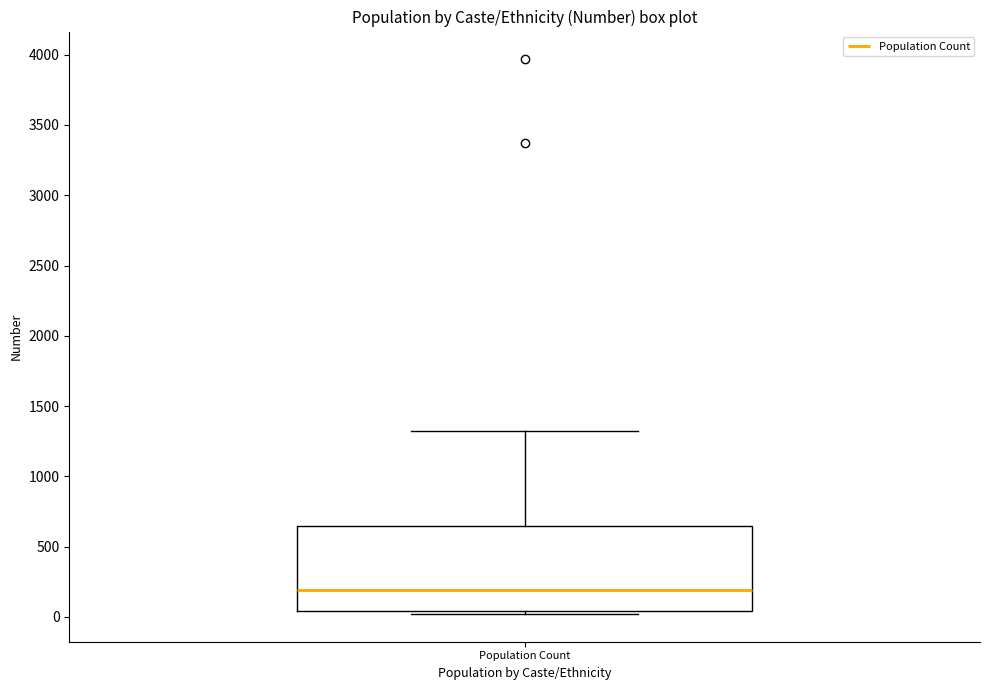

Read this box plot against the y-axis: the position of the median line, the range covered by the box, and the ends of both whiskers. The values are not printed on the chart, so give them approximately, as read against the axis.

median 200, box 50 to 650, whiskers 0 to 1350